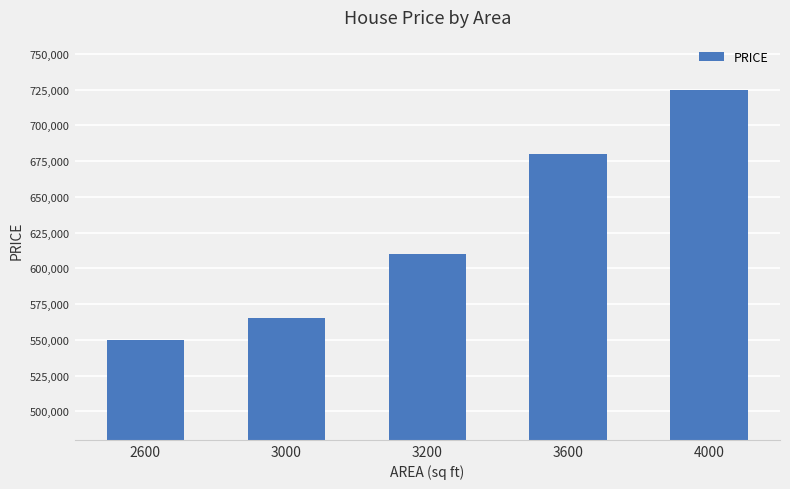

Rank the categories by value from highest to lowest.

4000, 3600, 3200, 3000, 2600